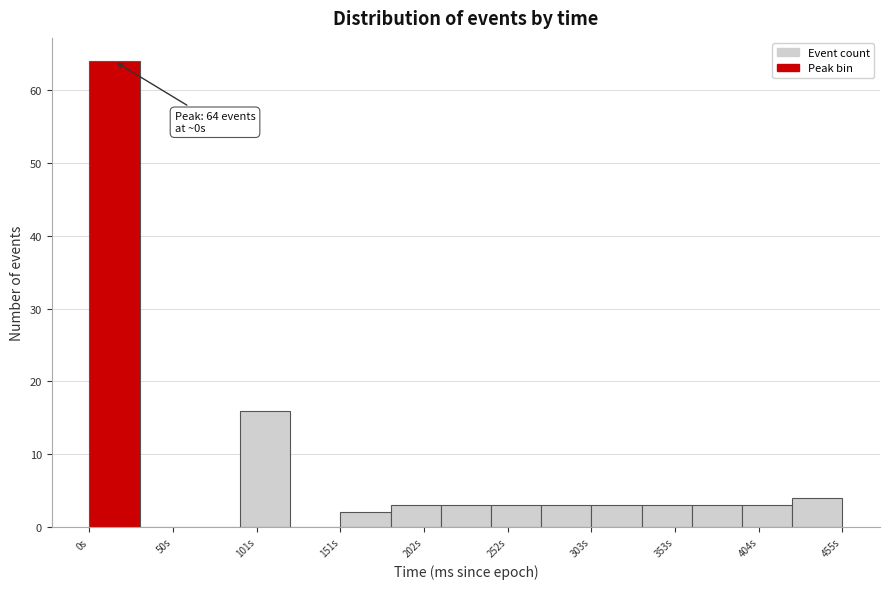

Around what value on the x-axis is the tallest bar? Give the approximate position of its centre, as read against the axis.

20